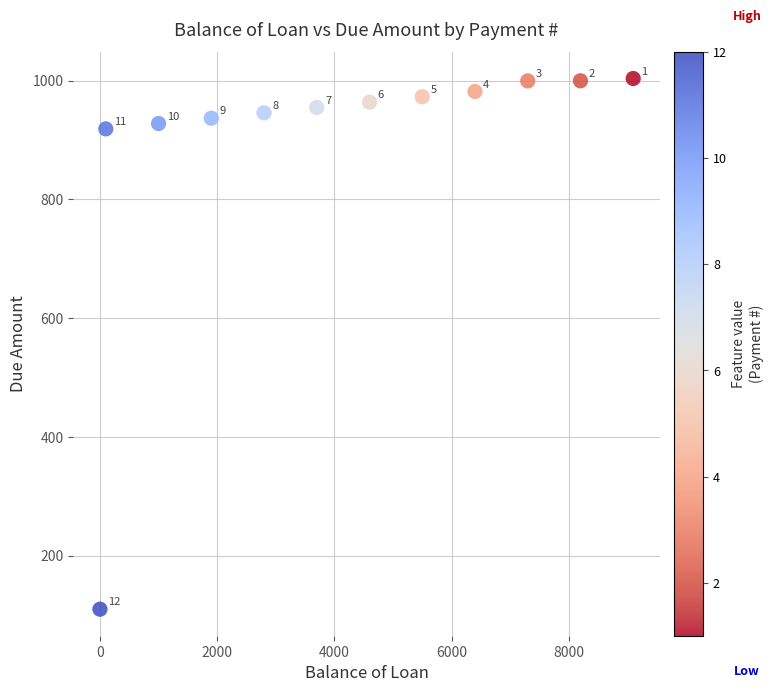

What is the average X value?

4216.7